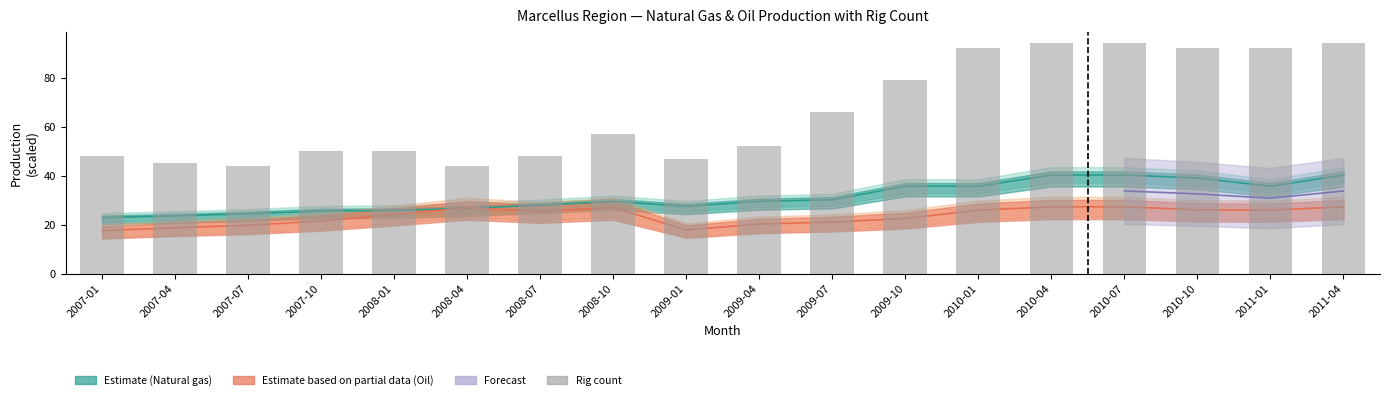

What is the label of the 2nd bar from the right?

2011-01